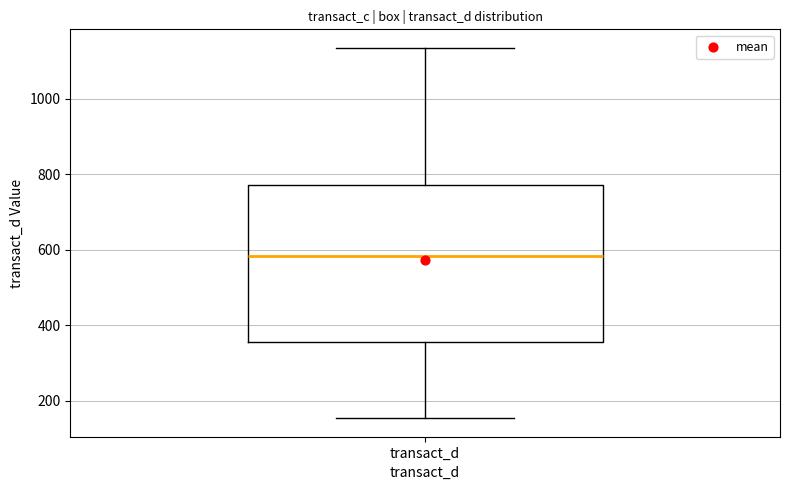

Read this box plot against the y-axis: the position of the median line, the range covered by the box, and the ends of both whiskers. The values are not printed on the chart, so give them approximately, as read against the axis.

median 580, box 360 to 780, whiskers 160 to 1140